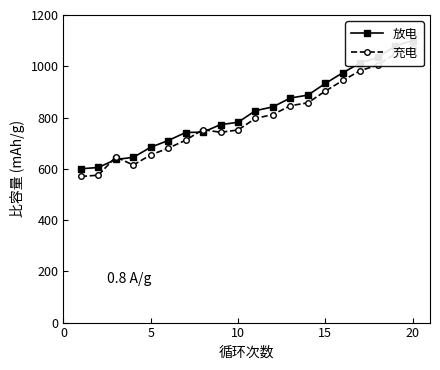

At 15, list the series in order from smallest to largest.

充电, 放电